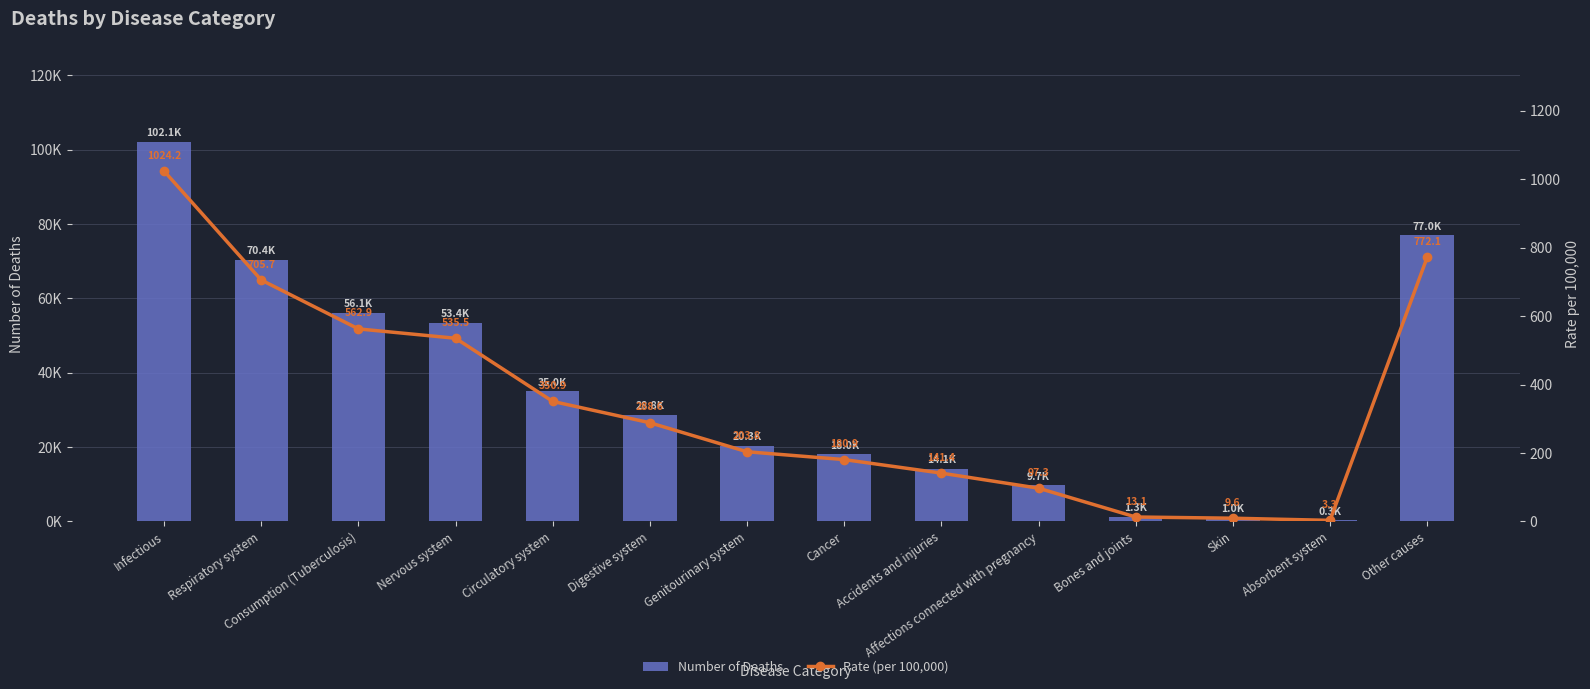

Which series has the largest range (max minus min)?

Number of Deaths